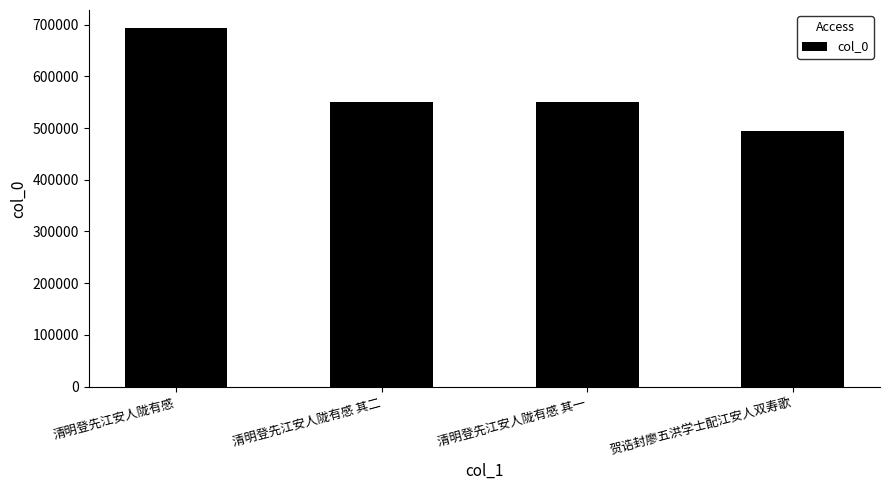

True or false: the data shows 549689 at 清明登先江安人陇有感 其一.

True